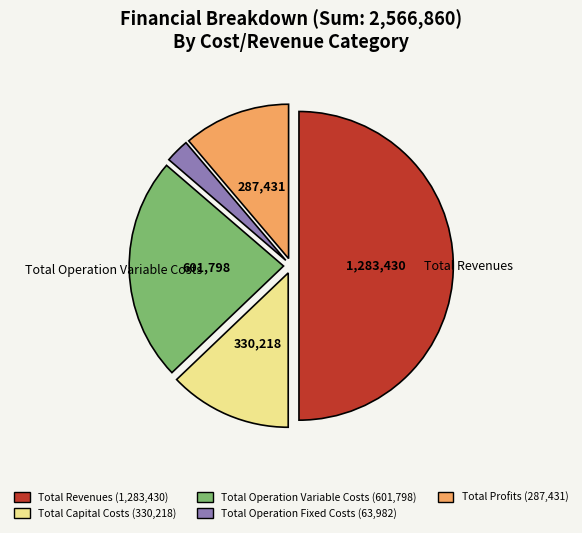

Approximately how many times larger is the value at Total Operation Variable Costs compared to Total Revenues?

0.5